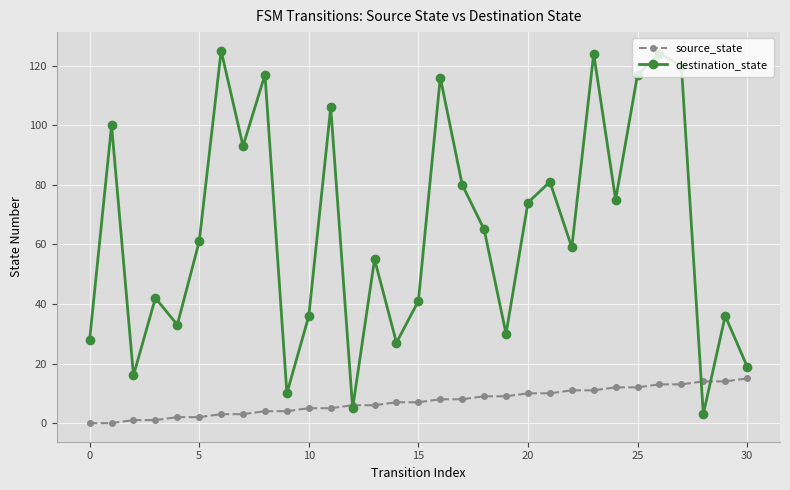

At how many categories does at least one series exceed 108?

7